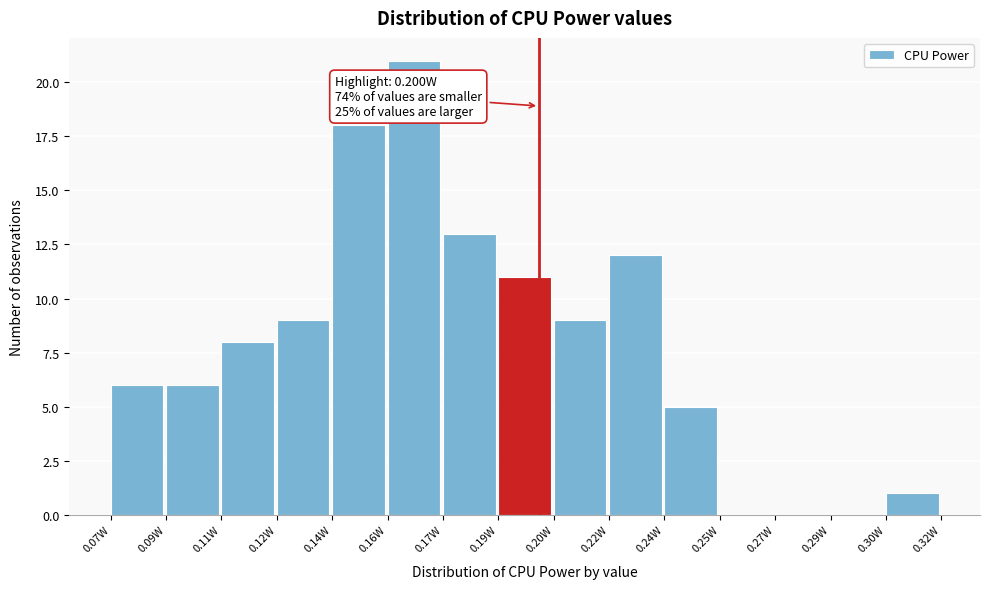

Reading left to right, extract all data points from this chart.

0.07W=6	0.09W=6	0.11W=8	0.12W=9	0.14W=18	0.16W=21	0.17W=13	0.19W=11	0.20W=9	0.22W=12	0.24W=5	0.25W=0	0.27W=0	0.29W=0	0.30W=1